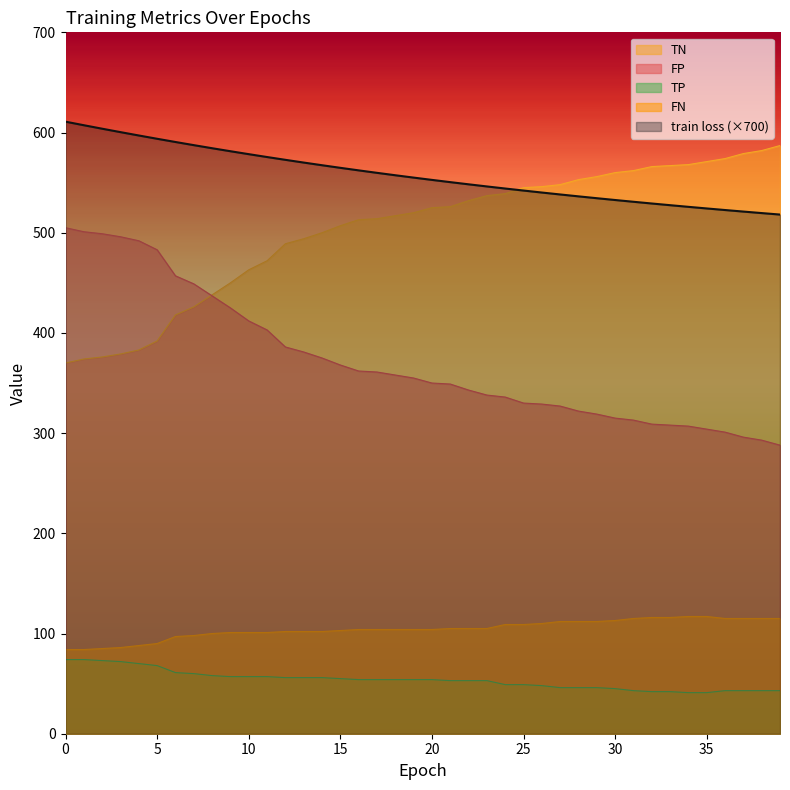

What are all the series names shown in the legend?

TN, FP, TP, FN, train loss (×700)